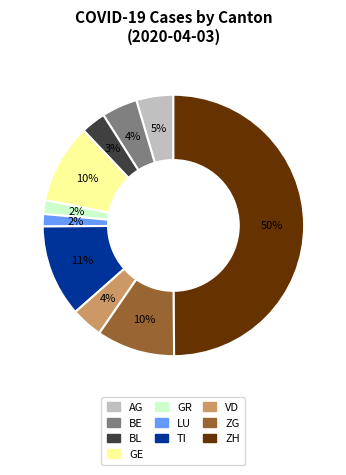

To the nearest percent, what is the average slice percentage?

10%